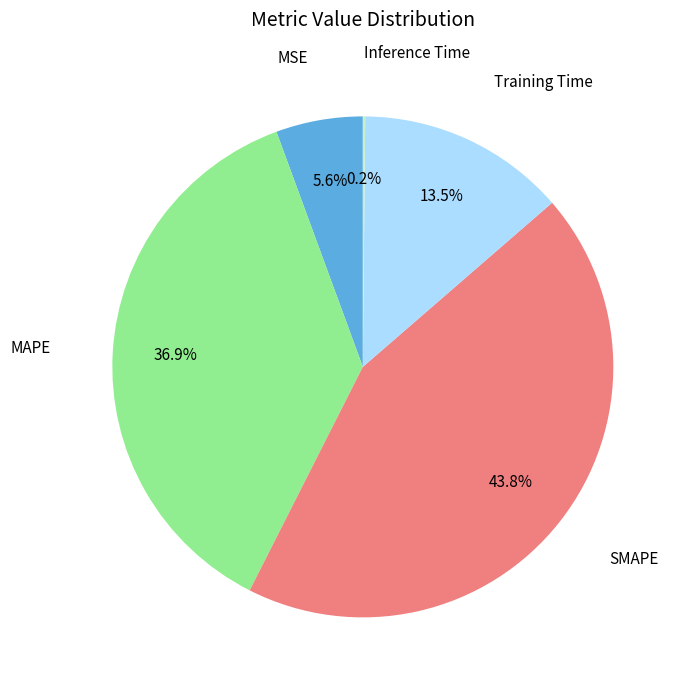

Combined, do MAPE and MSE account for over 50%?

No